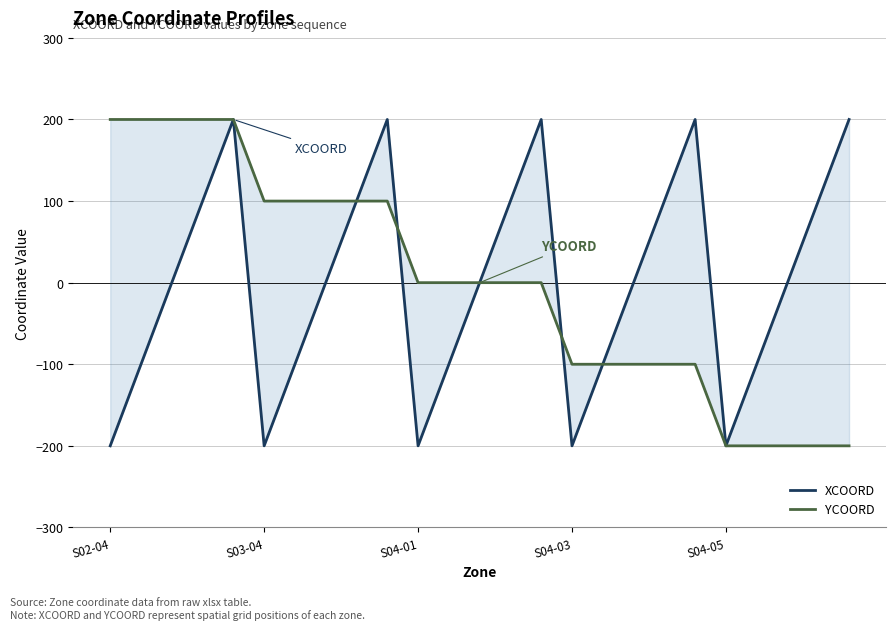

True or false: XCOORD has more than 0 points higher than both neighbors.

True